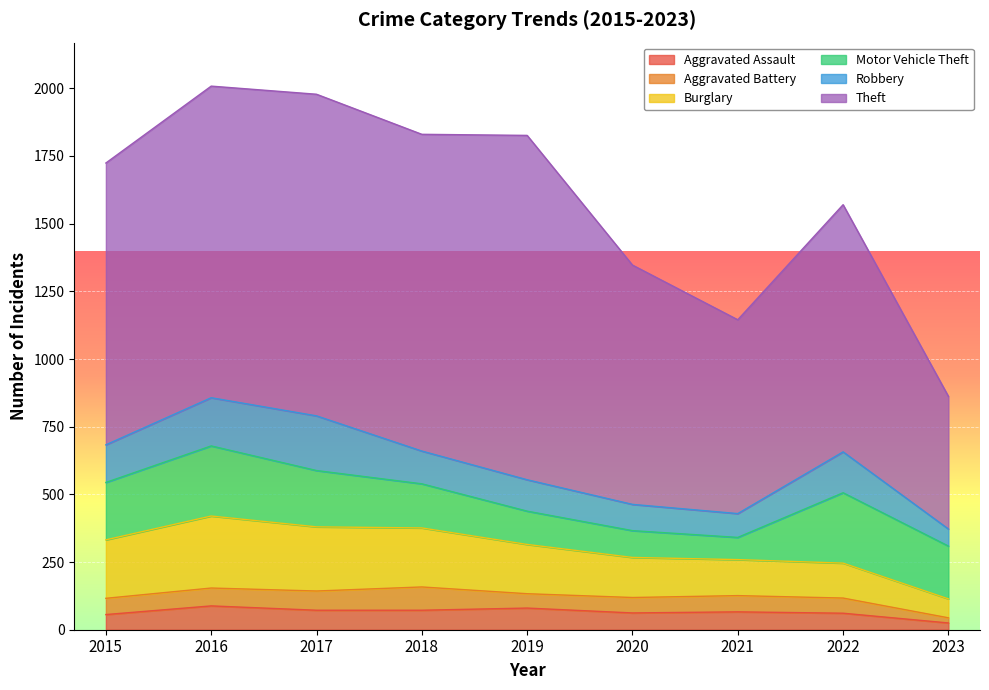

At which label does Motor Vehicle Theft first exceed 195?

2015